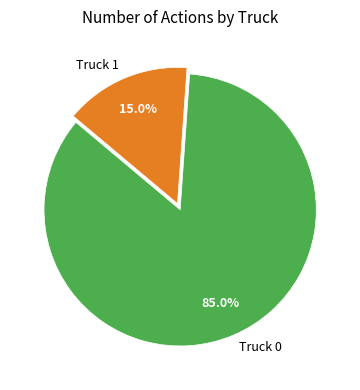

Approximately how many times larger is the value at Truck 0 compared to Truck 1?

5.7